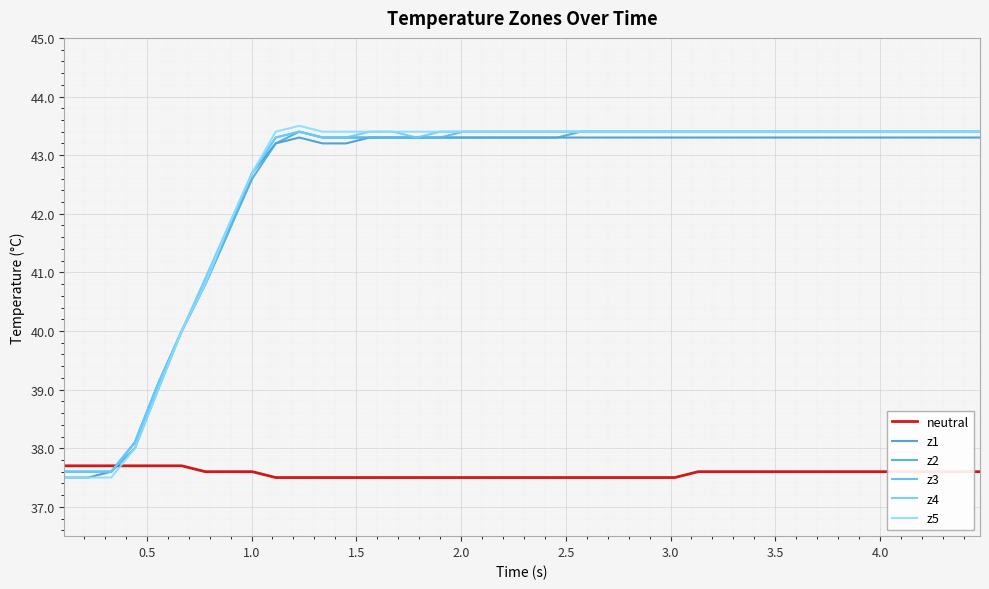

Reading right to left, extract all data points from this chart.

neutral: 37.6	37.6	37.6	37.6	37.6	37.6	37.6	37.6	37.6	37.6	37.6	37.6	37.6	37.5	37.5	37.5	37.5	37.5	37.5	37.5	37.5	37.5	37.5	37.5	37.5	37.5	37.5	37.5	37.5	37.5	37.5	37.6	37.6	37.6	37.7	37.7	37.7	37.7	37.7	37.7
z1: 43.3	43.3	43.3	43.3	43.3	43.3	43.3	43.3	43.3	43.3	43.3	43.3	43.3	43.3	43.3	43.3	43.3	43.3	43.3	43.3	43.3	43.3	43.3	43.3	43.3	43.3	43.3	43.2	43.2	43.3	43.2	42.7	41.7	40.8	40.0	39.1	38.1	37.6	37.5	37.5
z2: 43.4	43.4	43.4	43.4	43.4	43.4	43.4	43.4	43.4	43.4	43.4	43.4	43.4	43.4	43.4	43.4	43.4	43.4	43.3	43.3	43.3	43.3	43.3	43.3	43.3	43.3	43.3	43.3	43.3	43.4	43.2	42.6	41.7	40.8	40.0	39.0	38.0	37.6	37.6	37.6
z3: 43.4	43.4	43.4	43.4	43.4	43.4	43.4	43.4	43.4	43.4	43.4	43.4	43.4	43.4	43.4	43.4	43.4	43.4	43.4	43.4	43.4	43.4	43.4	43.3	43.3	43.3	43.3	43.3	43.3	43.4	43.3	42.7	41.7	40.8	40.0	39.1	38.1	37.6	37.6	37.6
z4: 43.4	43.4	43.4	43.4	43.4	43.4	43.4	43.4	43.4	43.4	43.4	43.4	43.4	43.4	43.4	43.4	43.4	43.4	43.4	43.4	43.4	43.4	43.4	43.4	43.3	43.4	43.4	43.3	43.3	43.4	43.3	42.7	41.8	40.9	40.0	39.1	38.1	37.6	37.6	37.6
z5: 43.4	43.4	43.4	43.4	43.4	43.4	43.4	43.4	43.4	43.4	43.4	43.4	43.4	43.4	43.4	43.4	43.4	43.4	43.4	43.4	43.4	43.4	43.4	43.4	43.4	43.4	43.4	43.4	43.4	43.5	43.4	42.7	41.8	40.8	40.0	39.0	38.0	37.5	37.5	37.5